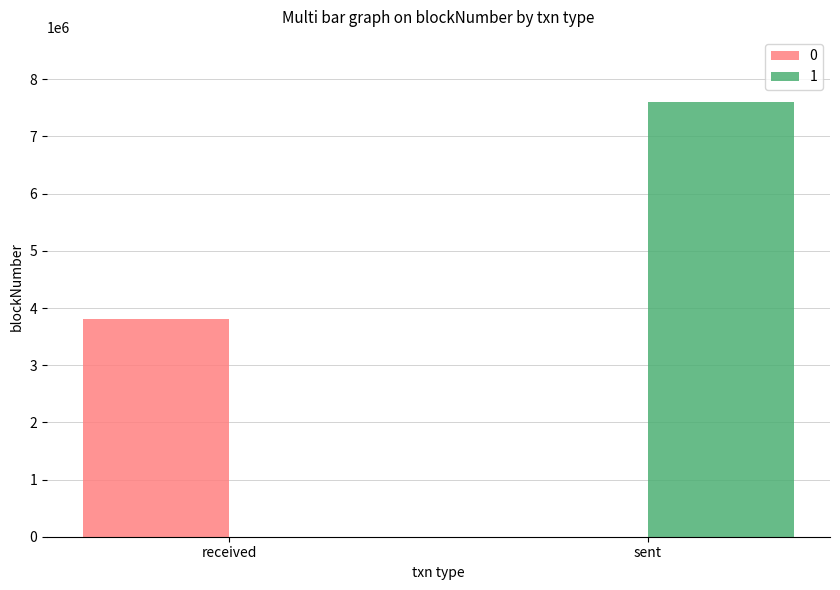

Count the number of categories in the chart.

2